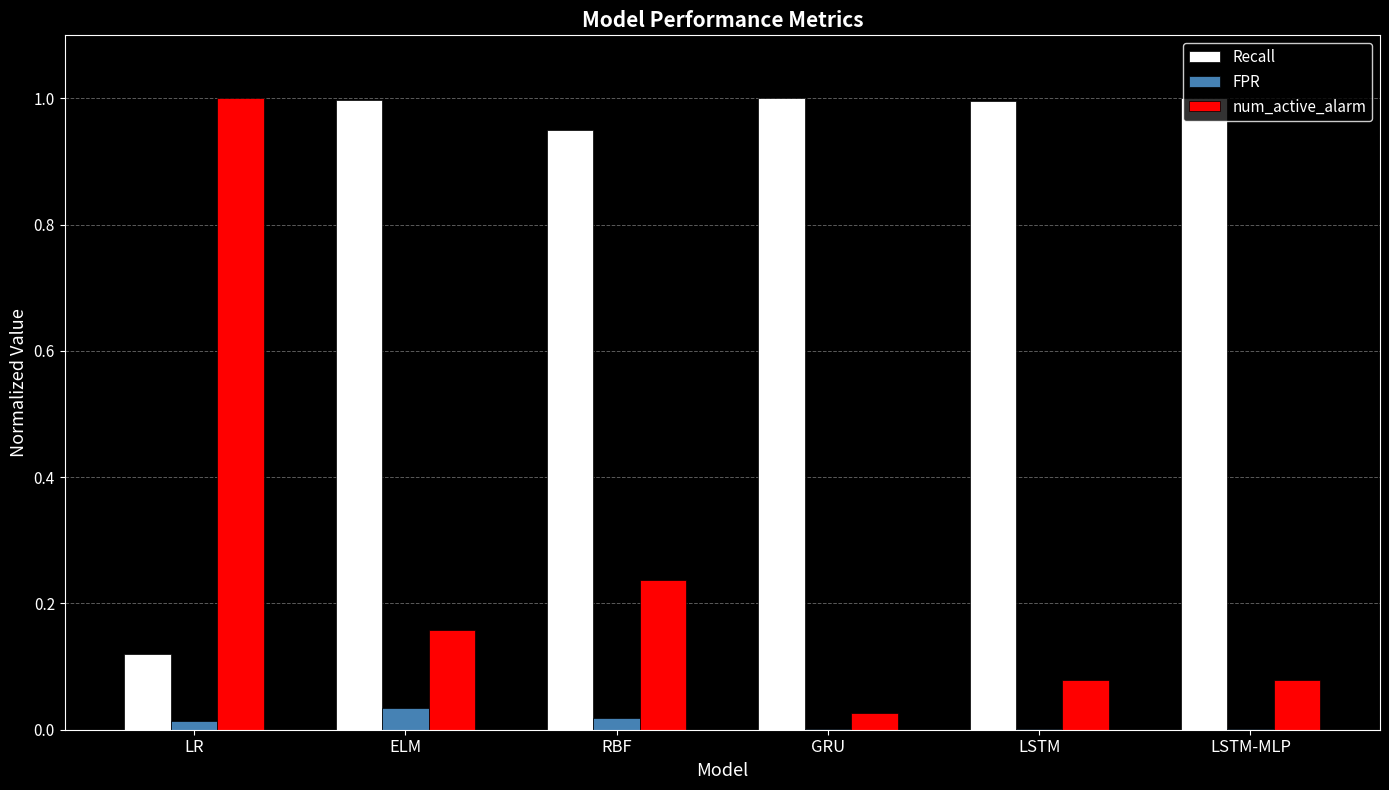

The value of num_active_alarm at ELM is 0.1. True or false?

False